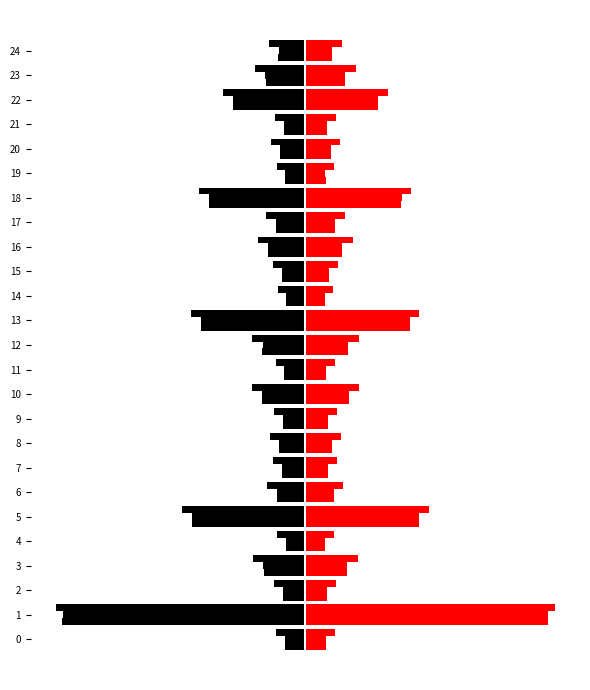

How many groups of bars are there?

25